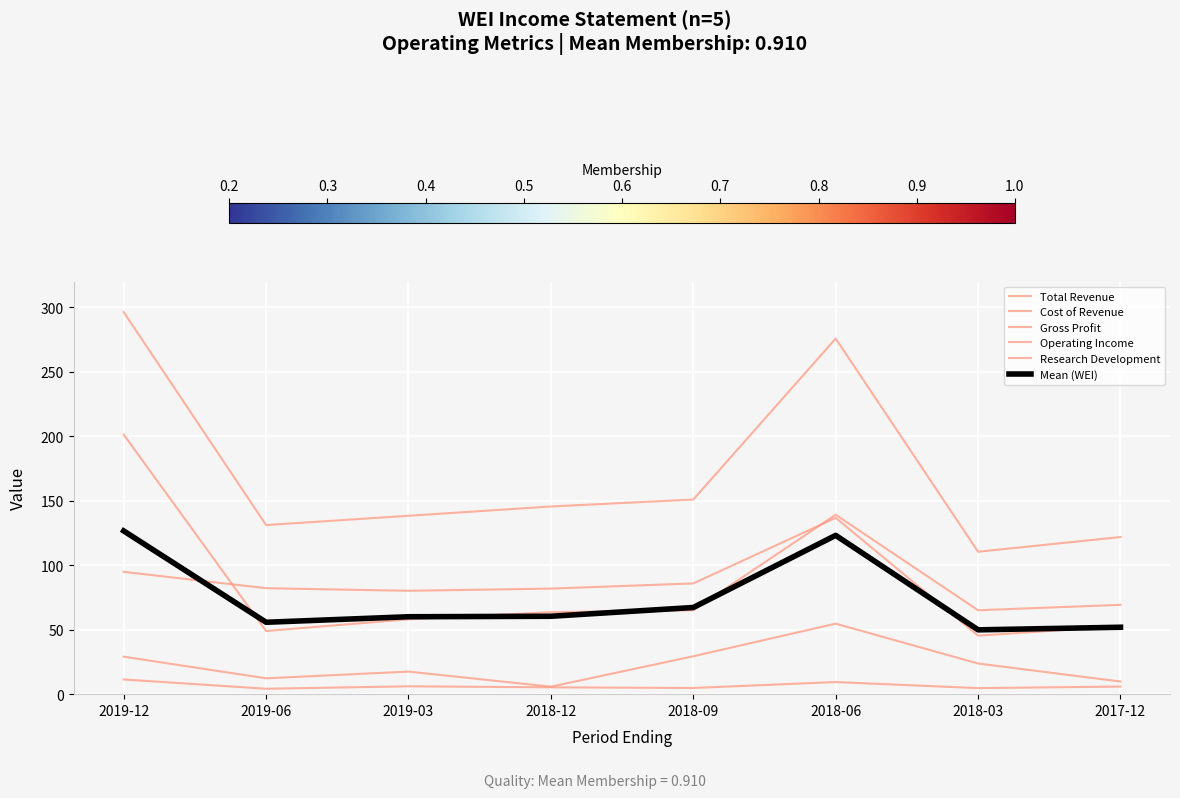

Reading left to right, transcribe all the data shown in this chart.

Total Revenue: 296.4	131.2	138.4	145.6	151.0	275.9	110.5	121.9
Cost of Revenue: 201.4	49.0	58.1	63.6	65.1	139.2	65.1	69.3
Gross Profit: 94.9	82.2	80.2	81.9	85.9	136.8	45.4	52.7
Operating Income: 29.1	12.3	17.5	5.8	29.4	54.7	23.8	9.8
Research Development: 11.4	4.2	6.1	5.3	4.8	9.4	4.7	5.9
Mean (WEI): 126.6	55.8	60.1	60.4	67.2	123.2	49.9	51.9